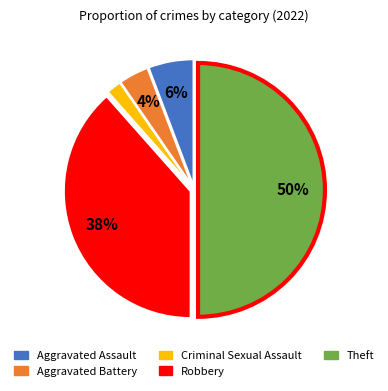

How many slices are in this pie chart?

5